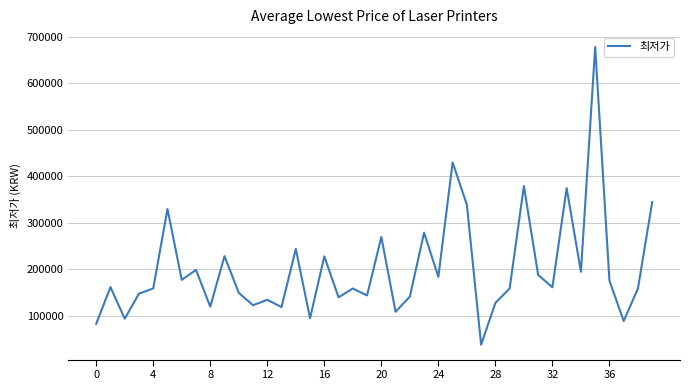

What is the greatest value displayed?

677890